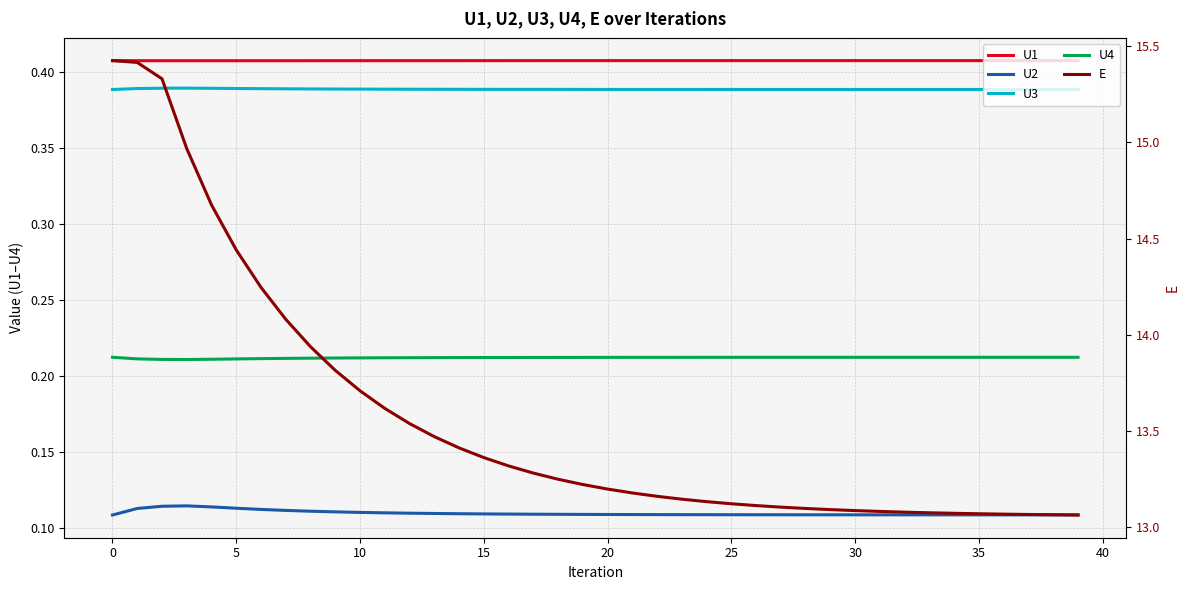

Does the chart have visible grid lines?

Yes